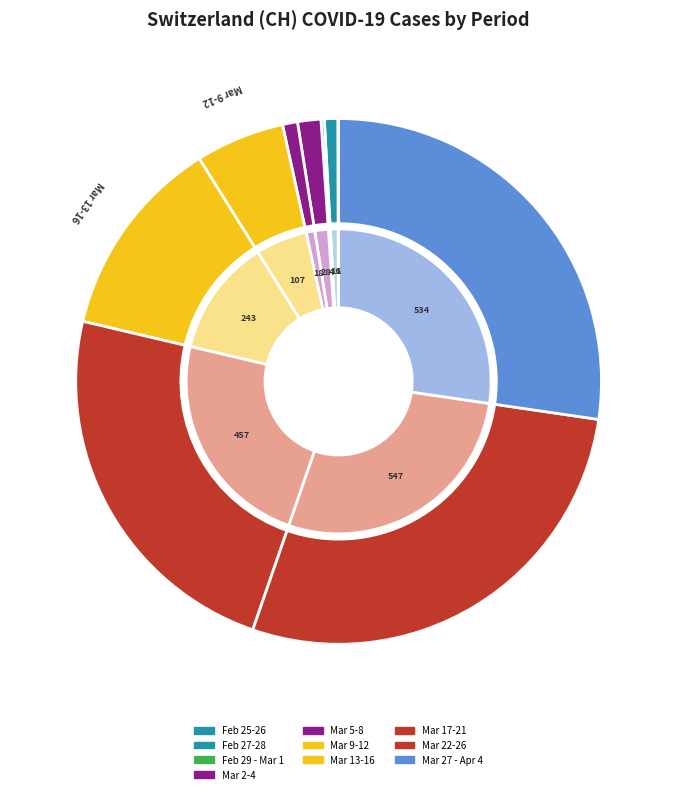

Is it true that 2020-03-19 is 13% of the pie?

False